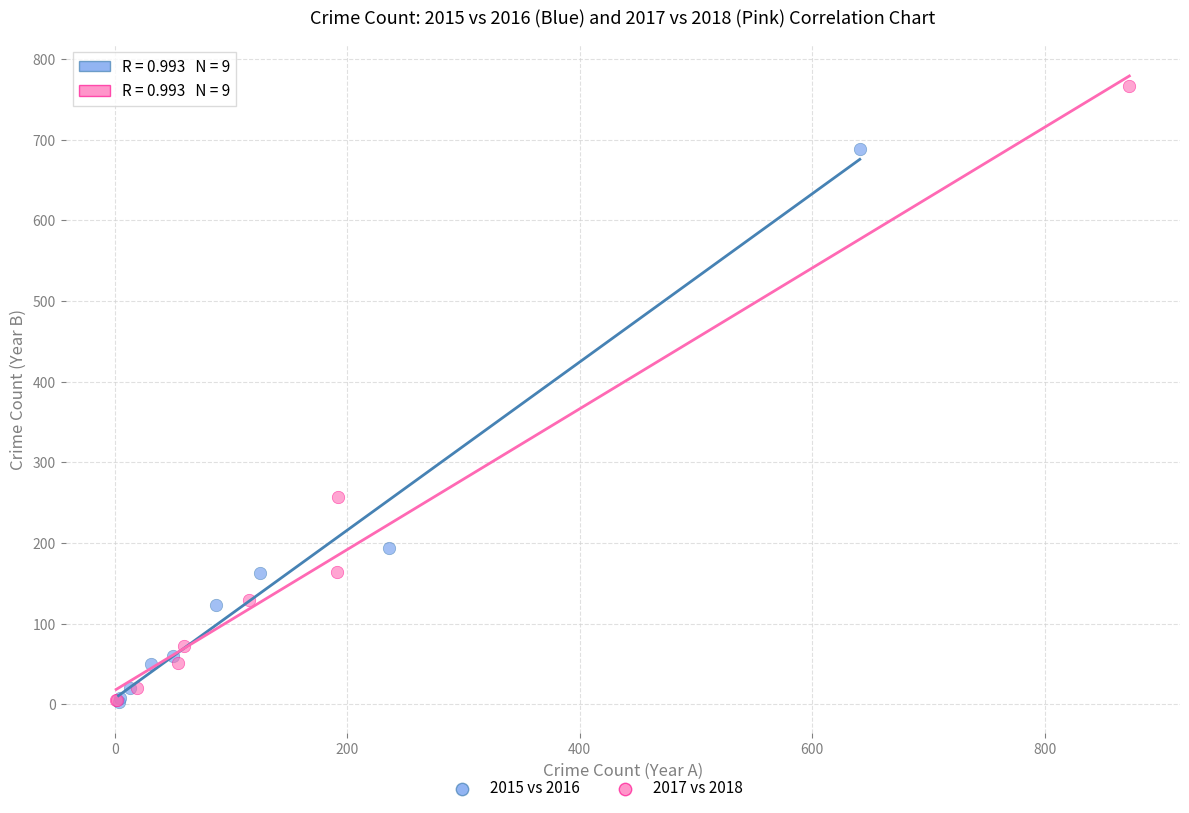

Which series reaches the maximum Y coordinate?

2017 vs 2018